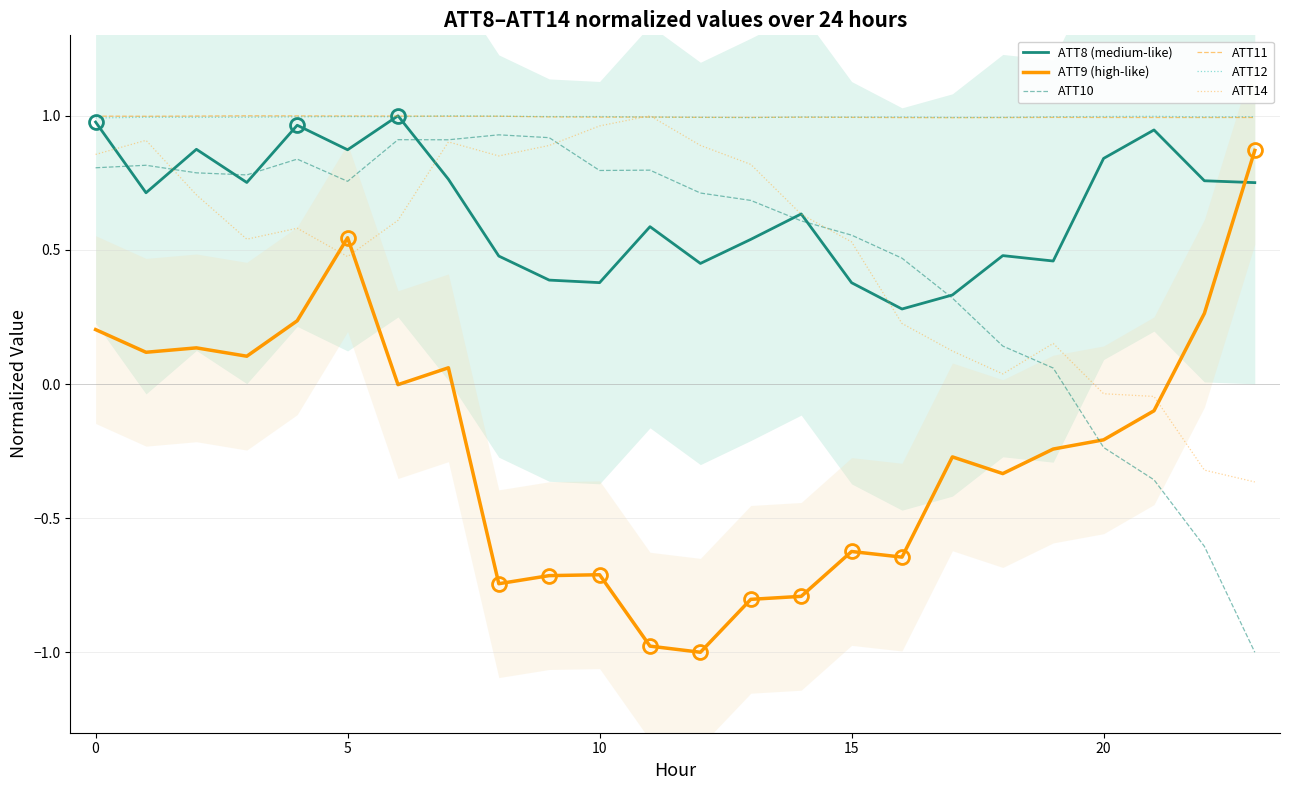

What value does the ATT8 (medium-like) series have at 10?

0.8